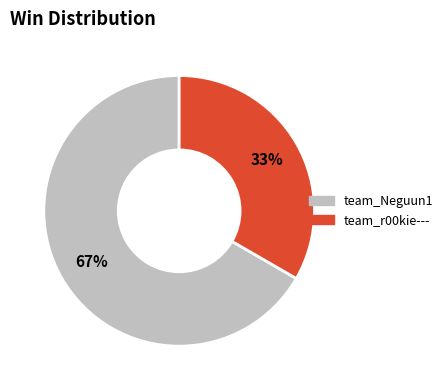

Rank the categories by value from lowest to highest.

team_r00kie---, team_Neguun1